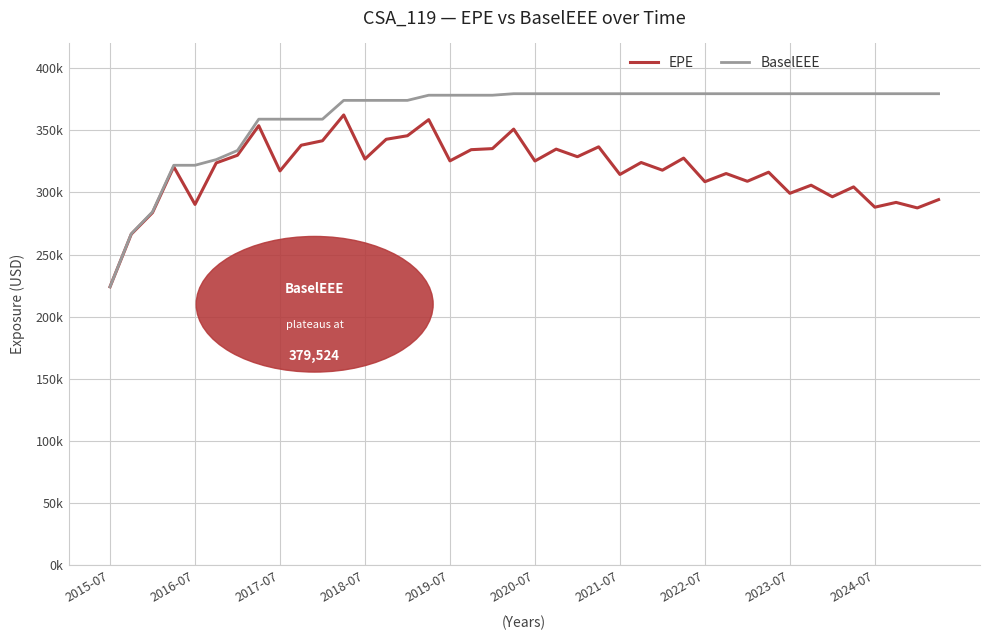

At how many categories does at least one series exceed 226356?

39